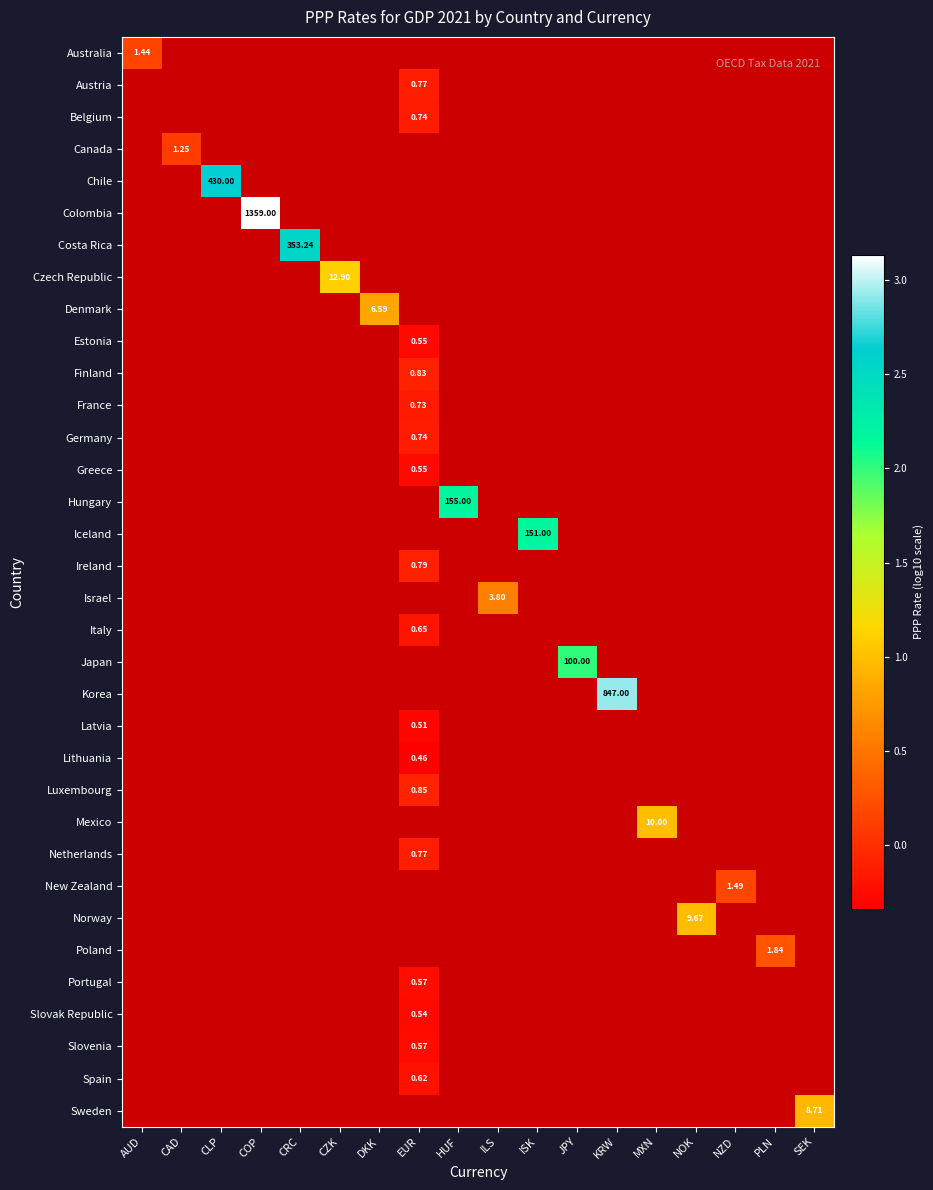

The Sweden series shows 1.7 at SEK. True or false?

False